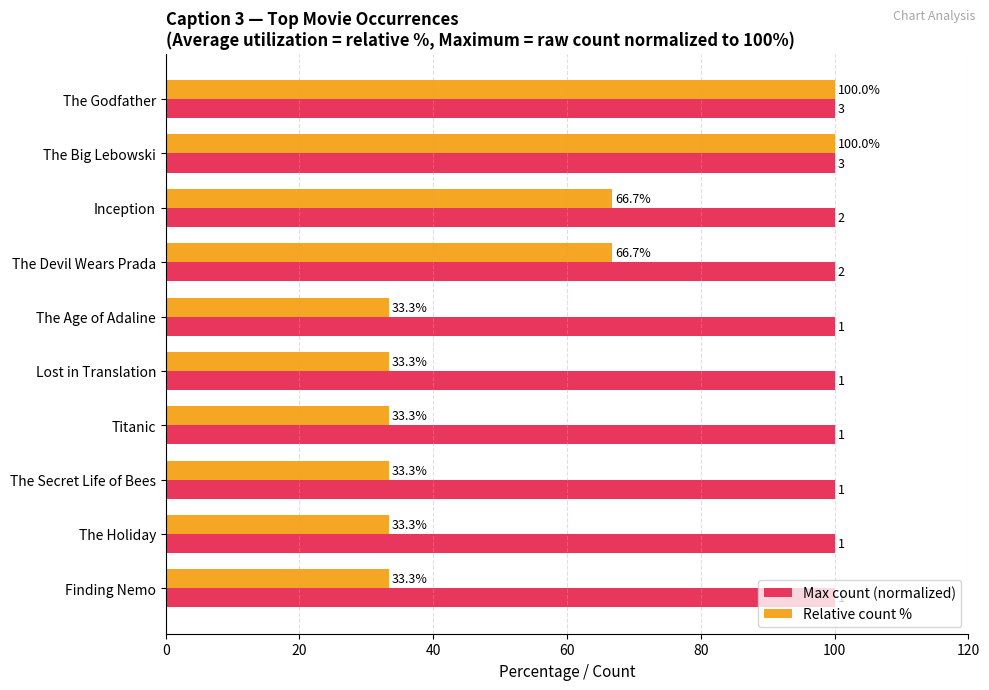

What are all the series names shown in the legend?

Max count (normalized), Relative count %